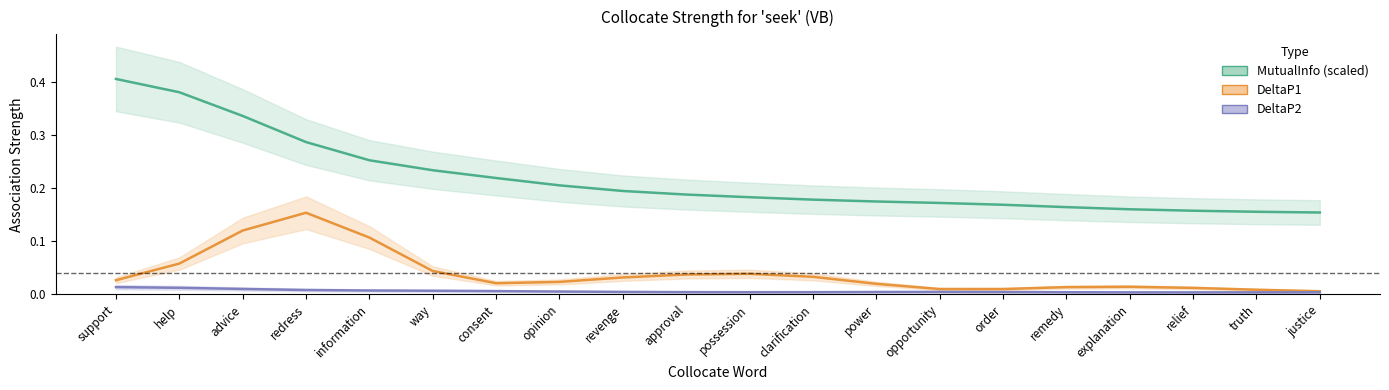

True or false: DeltaP1 and MutualInfo (scaled) intersect in this chart.

False